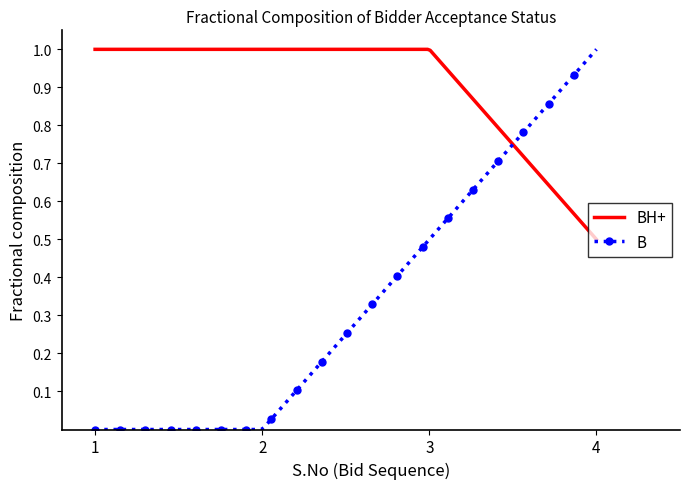

Which series has the largest range (max minus min)?

B